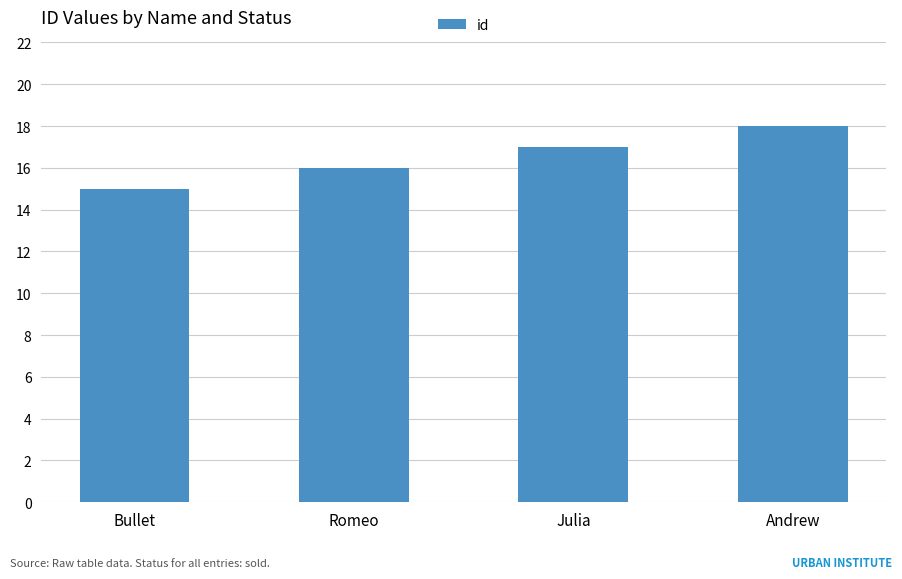

True or false: the data shows 17 at Julia.

True